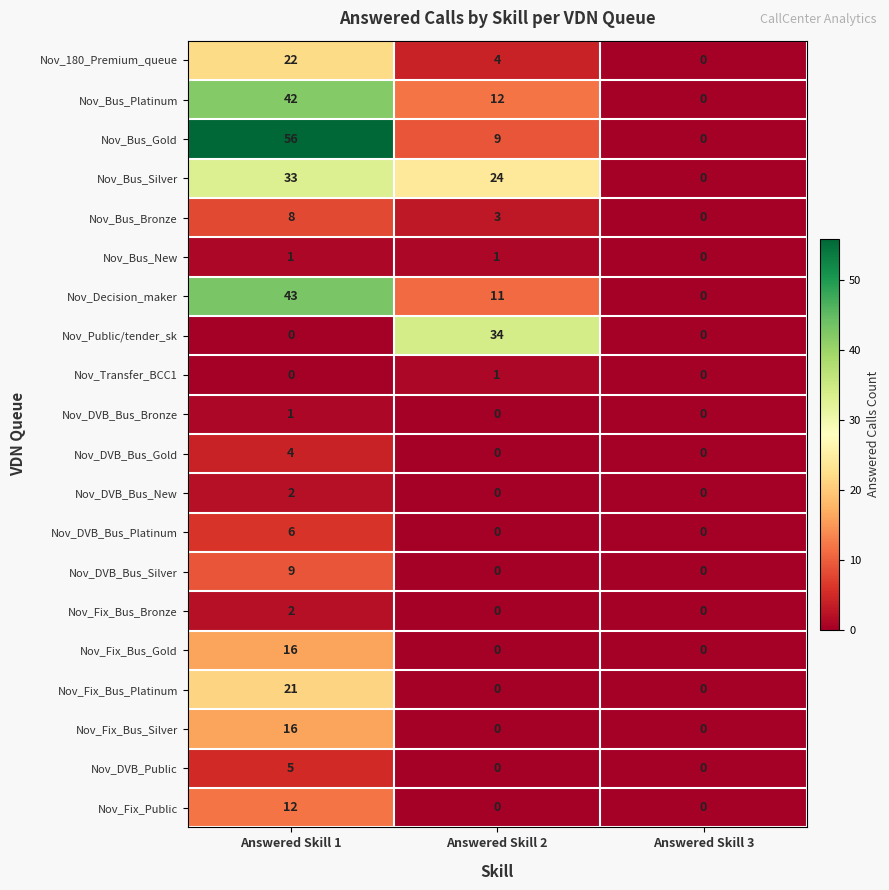

How many data points in Nov_DVB_Bus_Platinum are above 0?

1